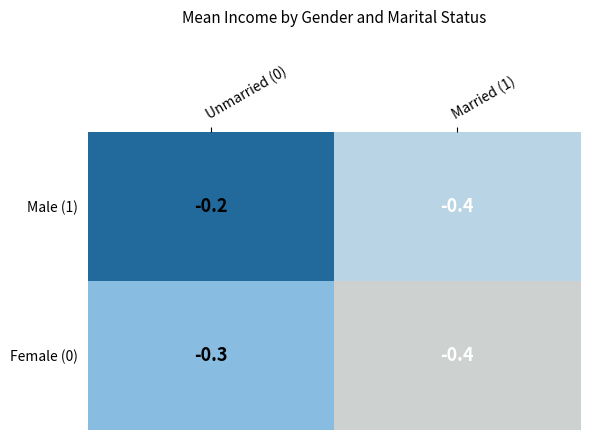

Rank the series by their average value, from lowest to highest.

Female (0), Male (1)